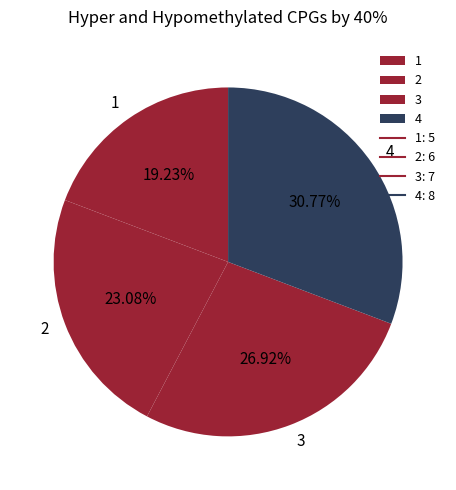

Which category has the biggest portion of the pie?

4